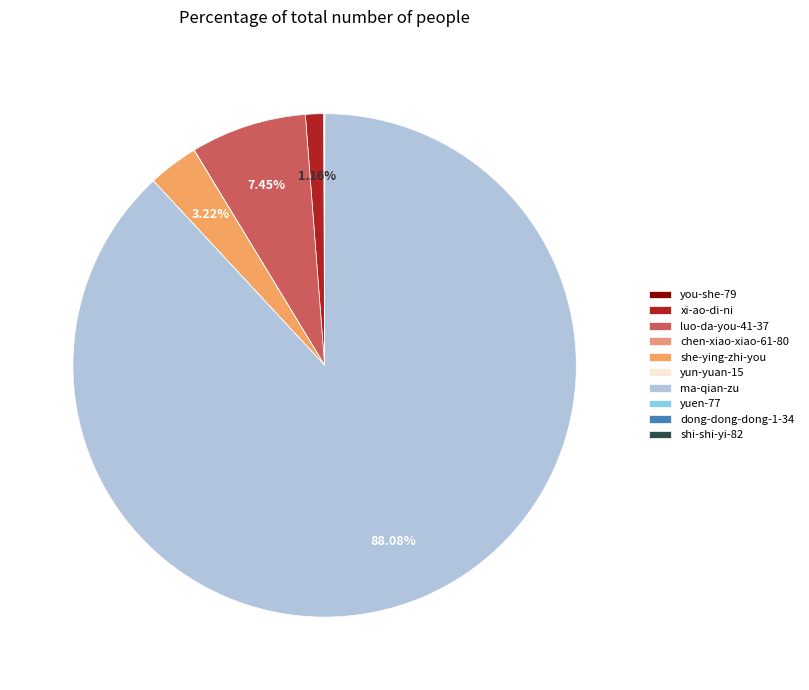

Which has a higher value, chen-xiao-xiao-61-80 or xi-ao-di-ni?

xi-ao-di-ni